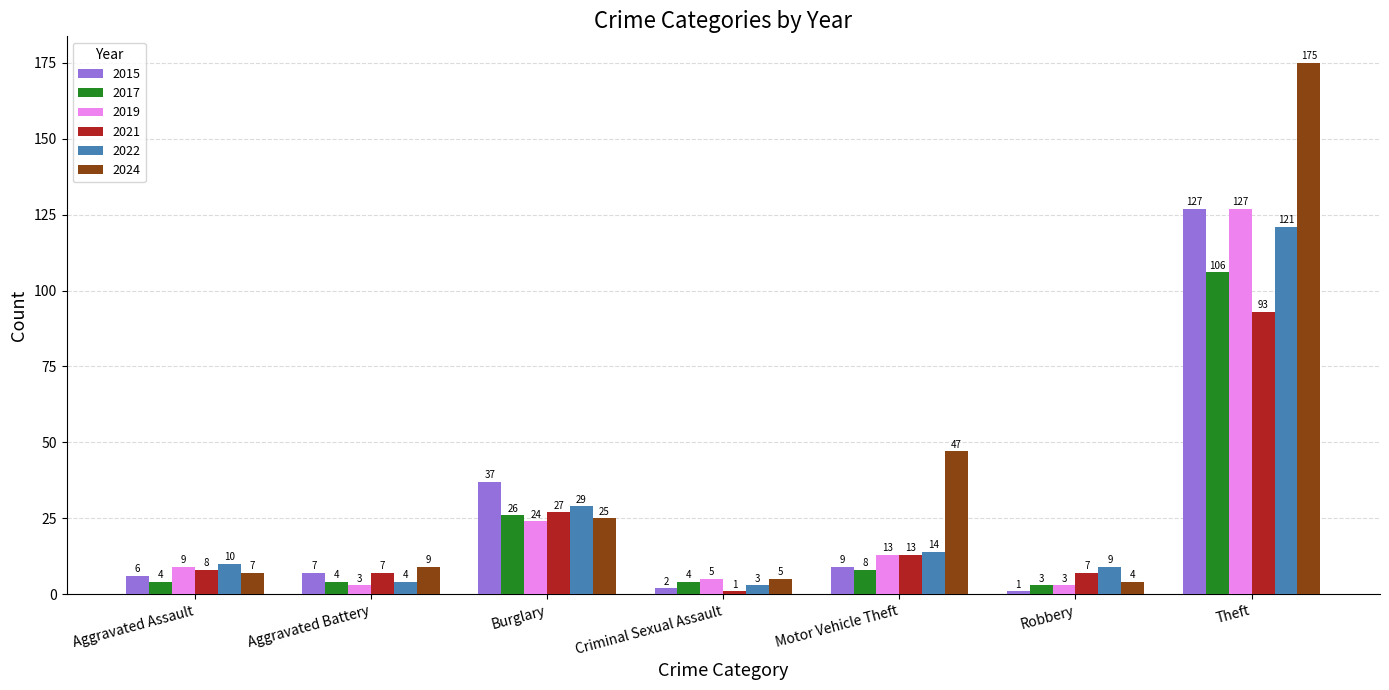

At which label does 2022 reach its minimum?

Criminal Sexual Assault